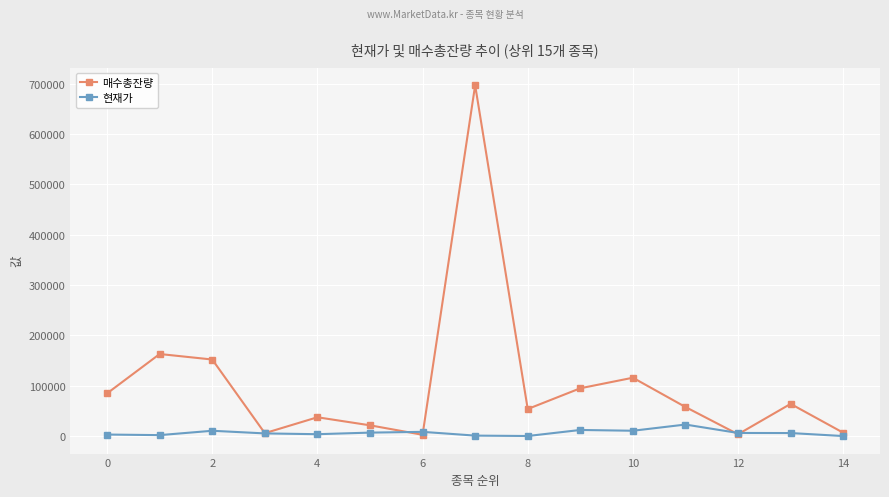

What is the maximum value shown in the chart?

696529